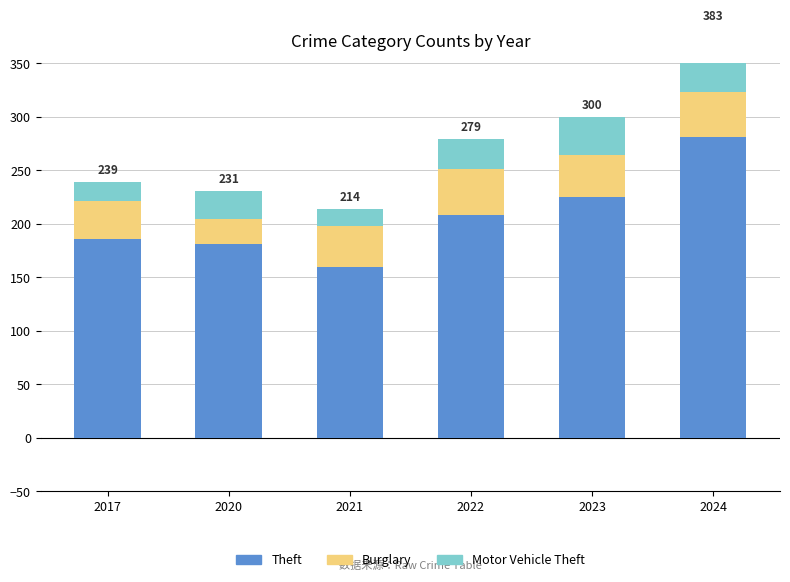

At which label does Theft first exceed 208?

2023